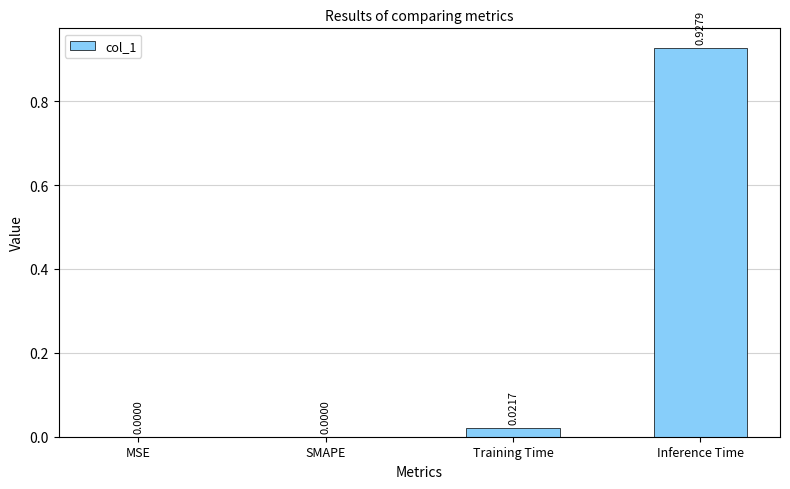

What is the change in value from MSE to Inference Time?

+0.9